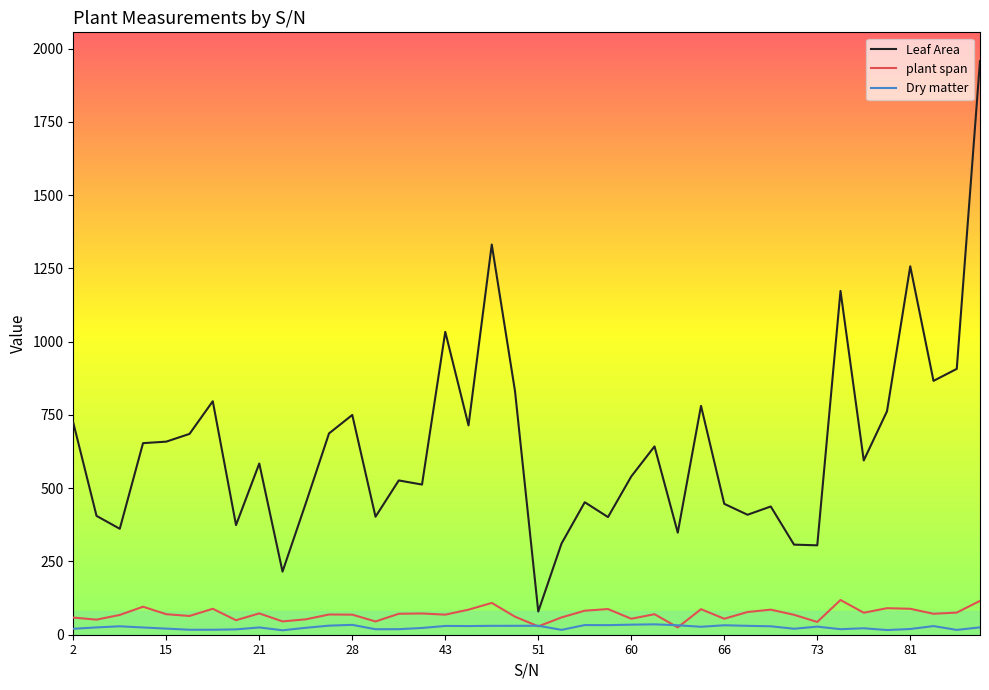

True or false: Leaf Area and plant span intersect in this chart.

False